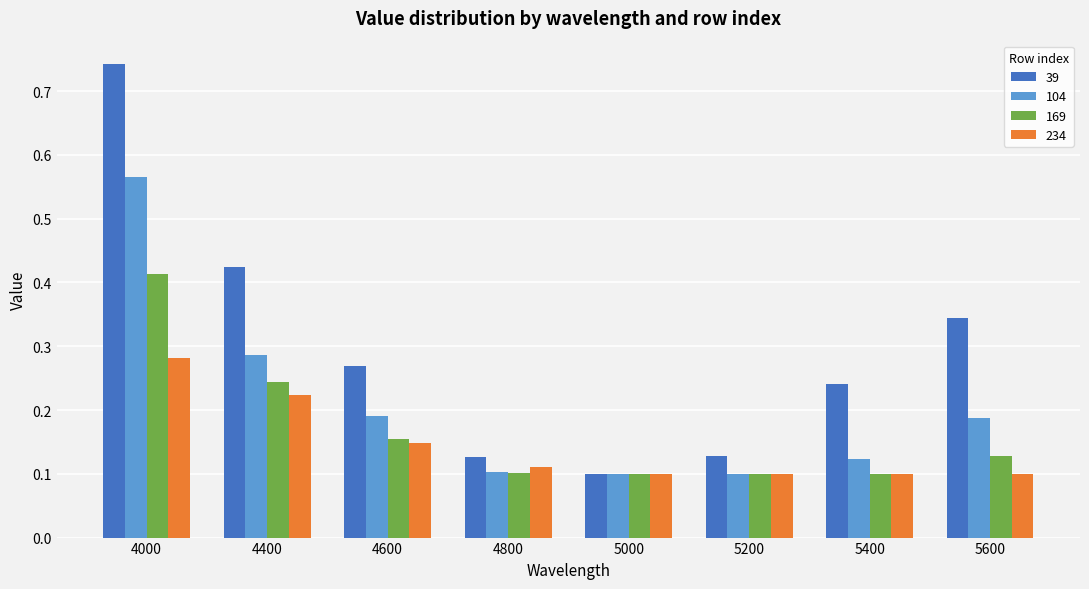

At which category is the sum across all series the highest?

4000